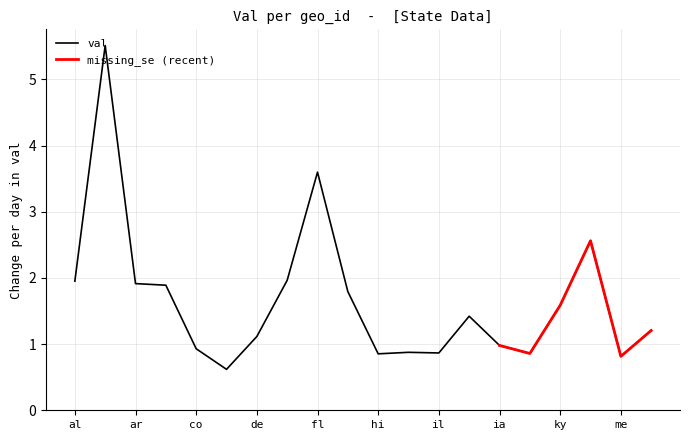

What is the label of the 17th point from the right?

ca